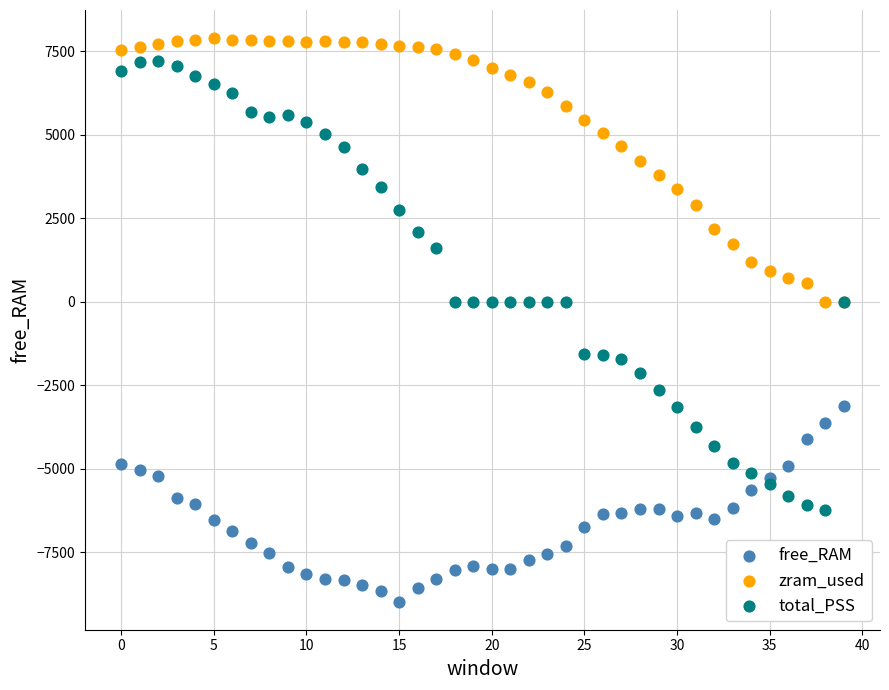

Which series reaches the minimum Y coordinate?

free_RAM